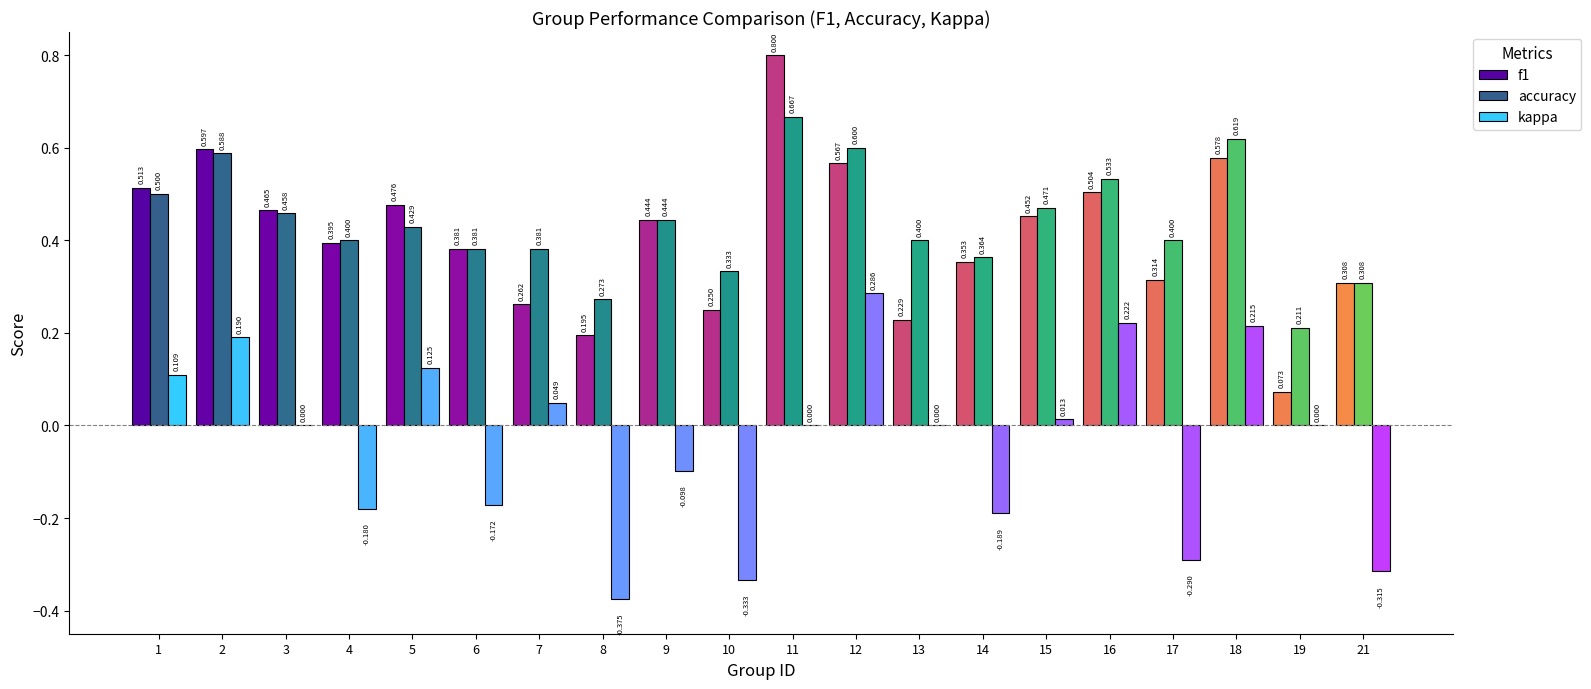

Is the value of f1 at 12 greater than the value of accuracy at 13?

Yes